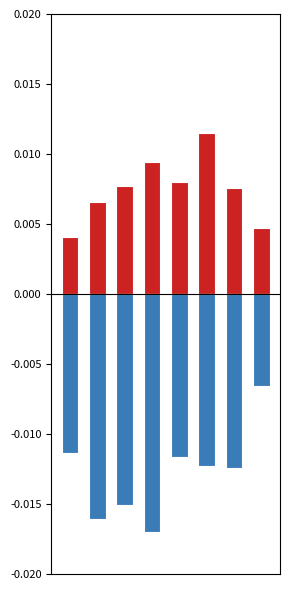

Which has a higher value, 2 or 0?

2